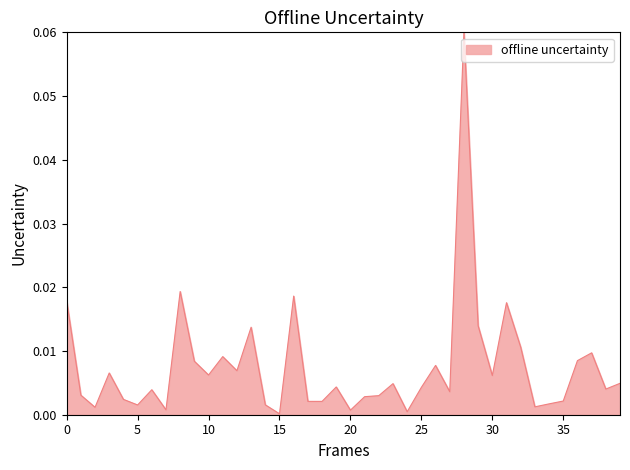

What is the difference between the maximum and minimum values?

0.1